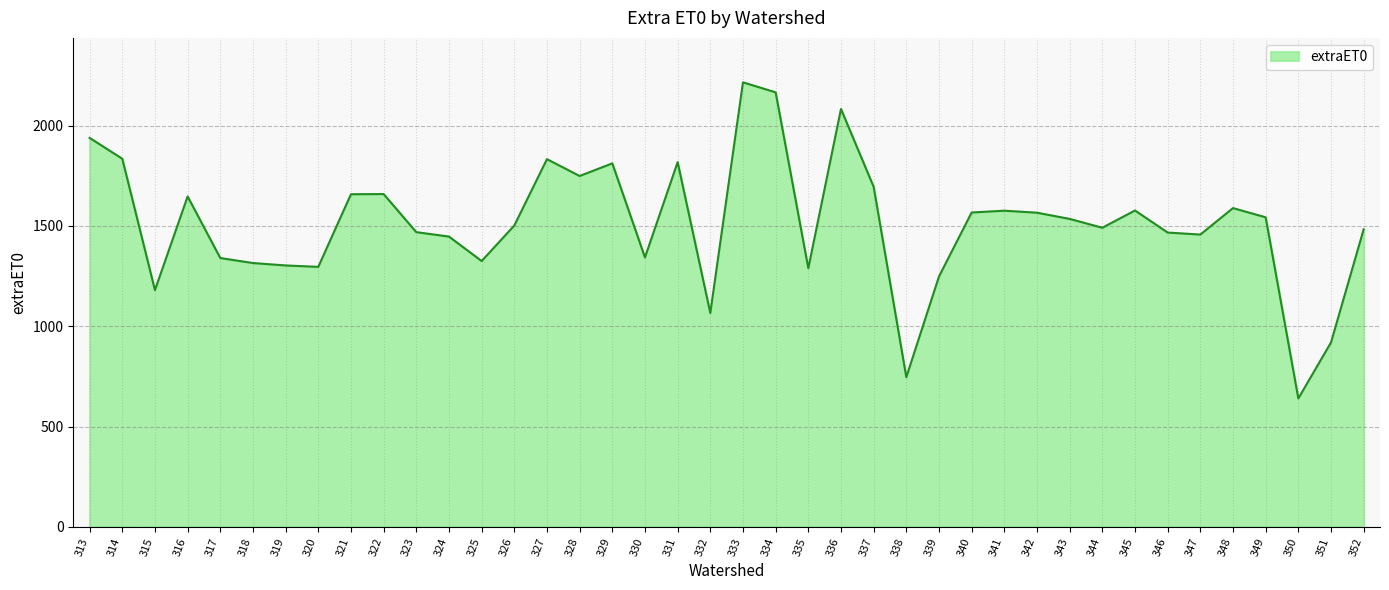

What is the approximate value at 336, to the nearest 10?

2080